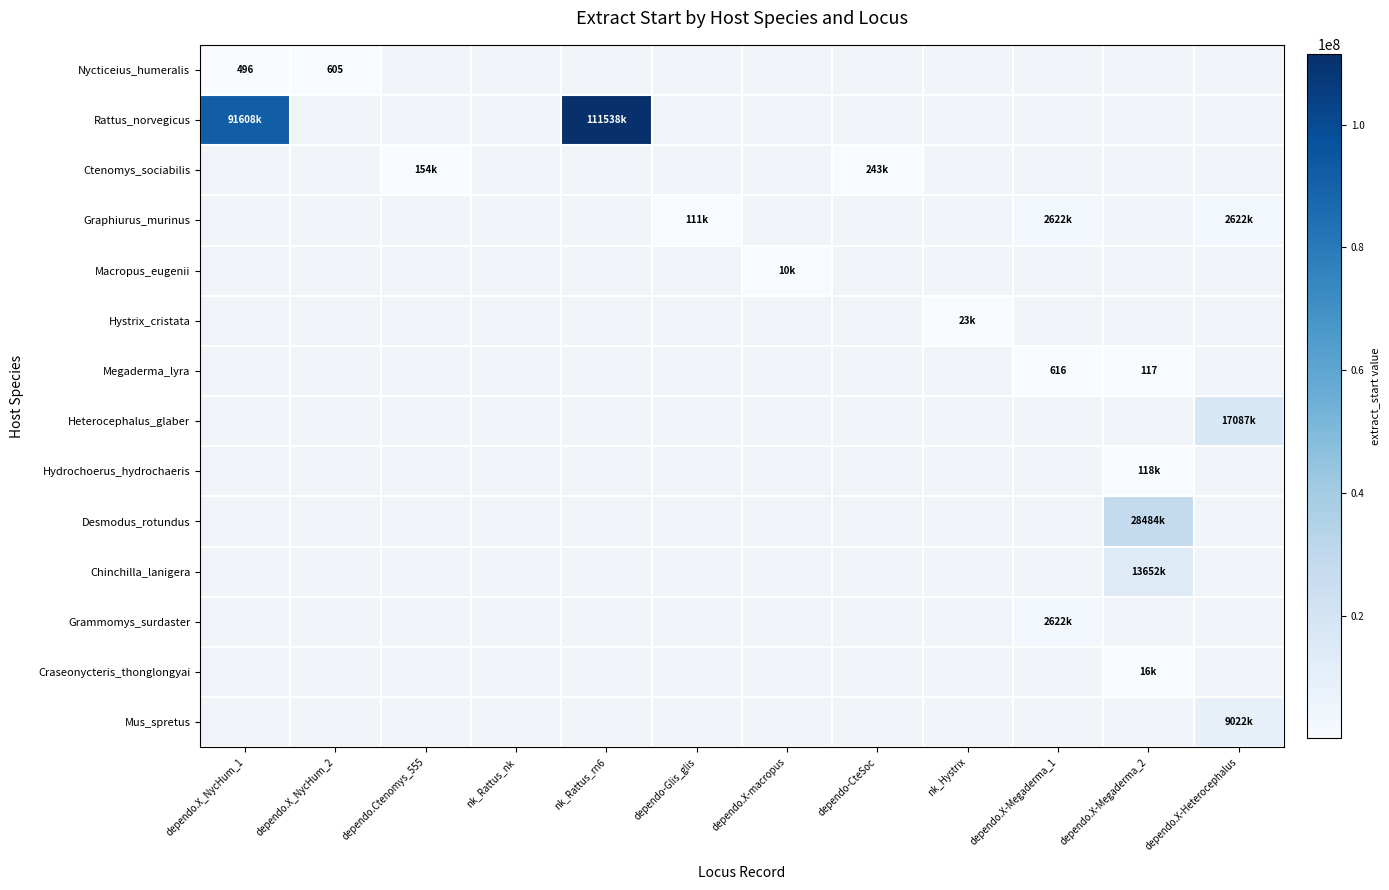

True or false: Hystrix_cristata has a value of -12437 at dependo-CteSoc.

False